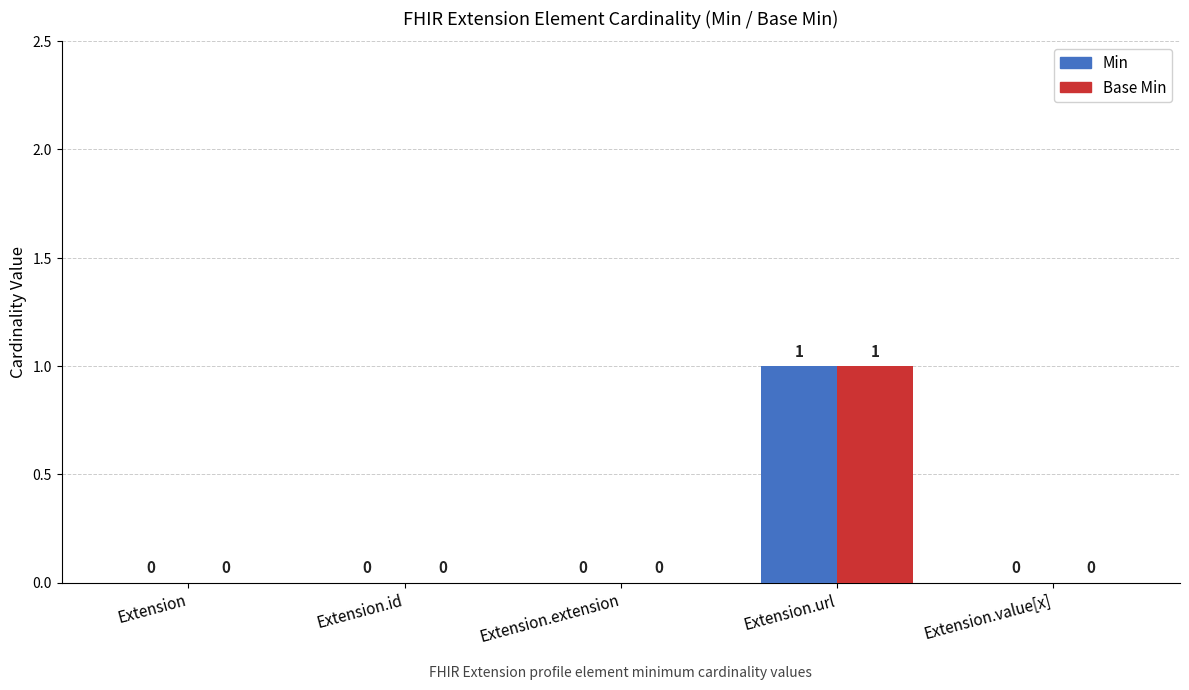

Reading right to left, extract all data points from this chart.

Min: 0	1	0	0	0
Base Min: 0	1	0	0	0